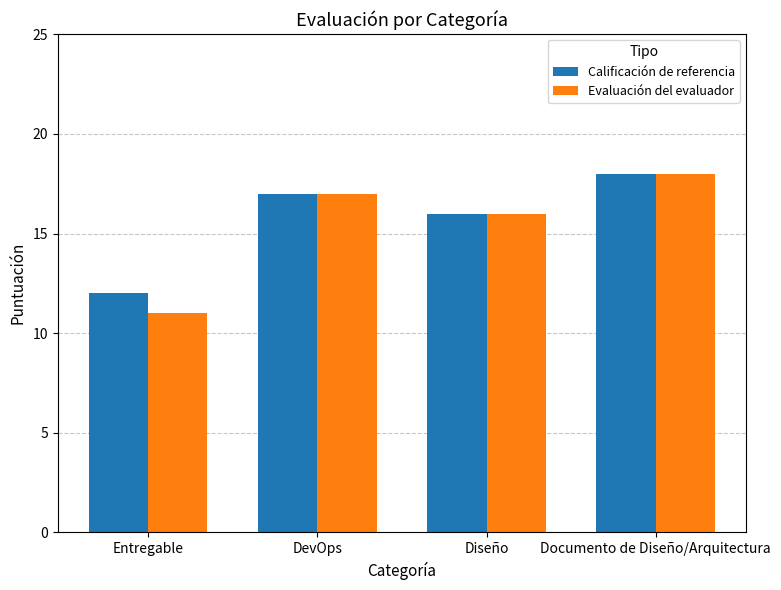

At which label is Calificación de referencia closest to 15?

Diseño